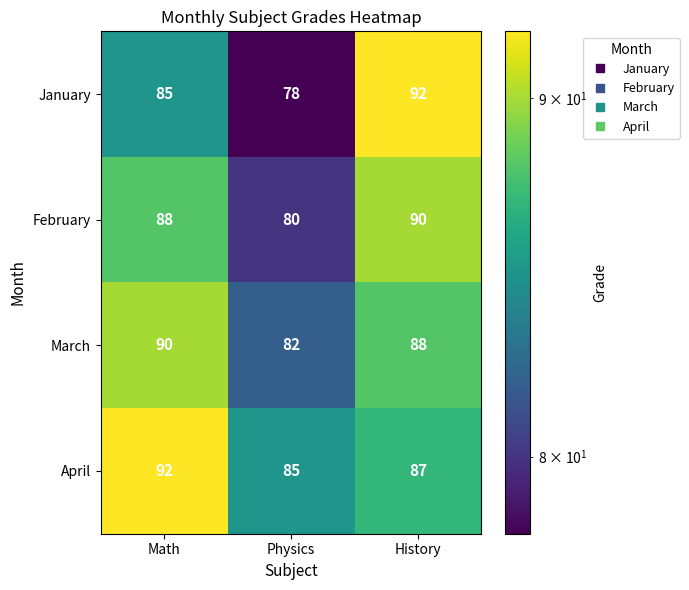

Rank the series at Physics from lowest to highest value.

January, February, March, April